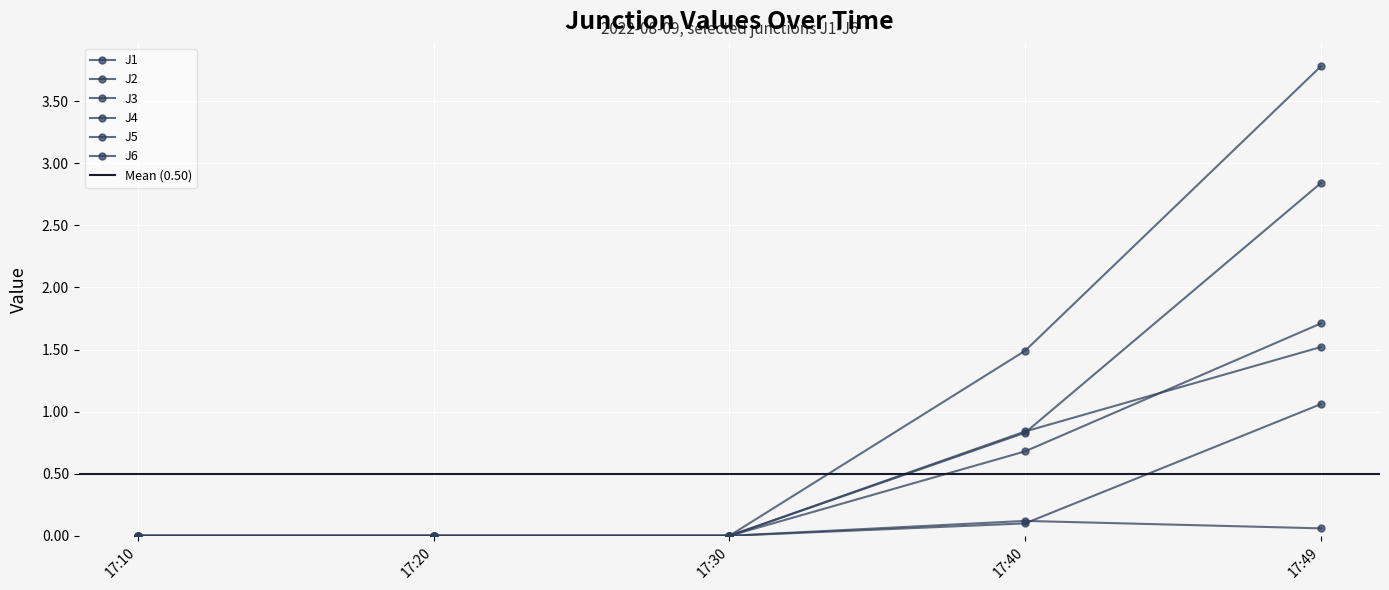

How many categories are shown in the chart?

5